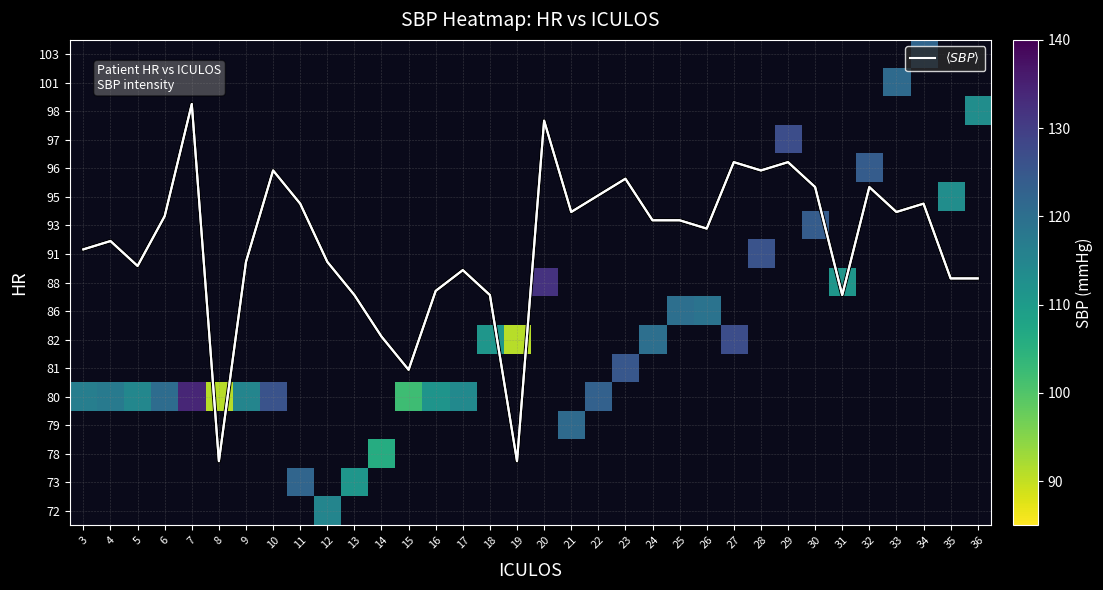

The value of $\langle SBP \rangle$ at 12 is 8.7. True or false?

True